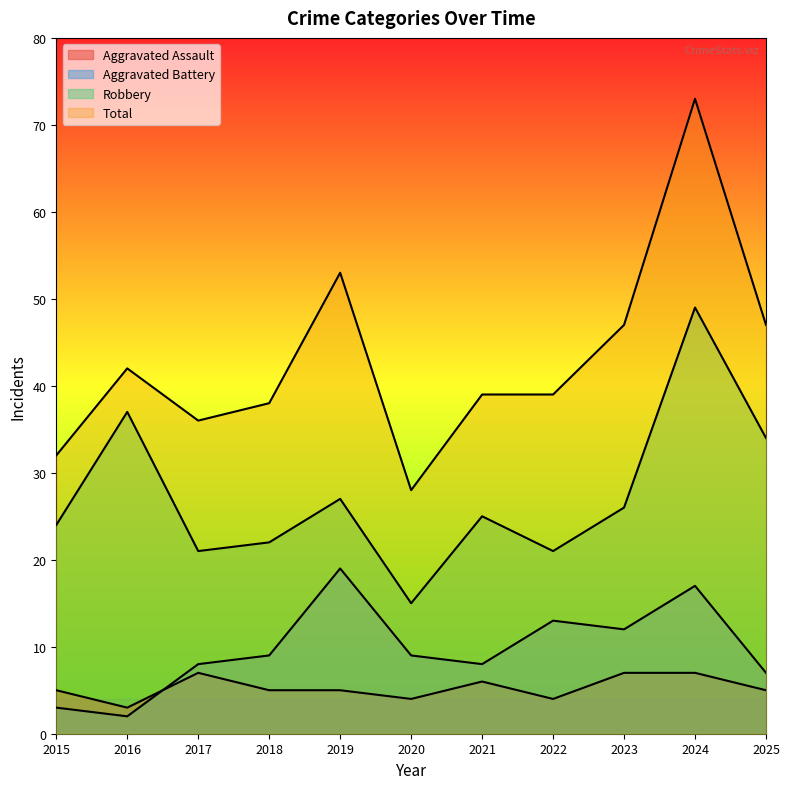

What is the total value across all series at 2015?

64